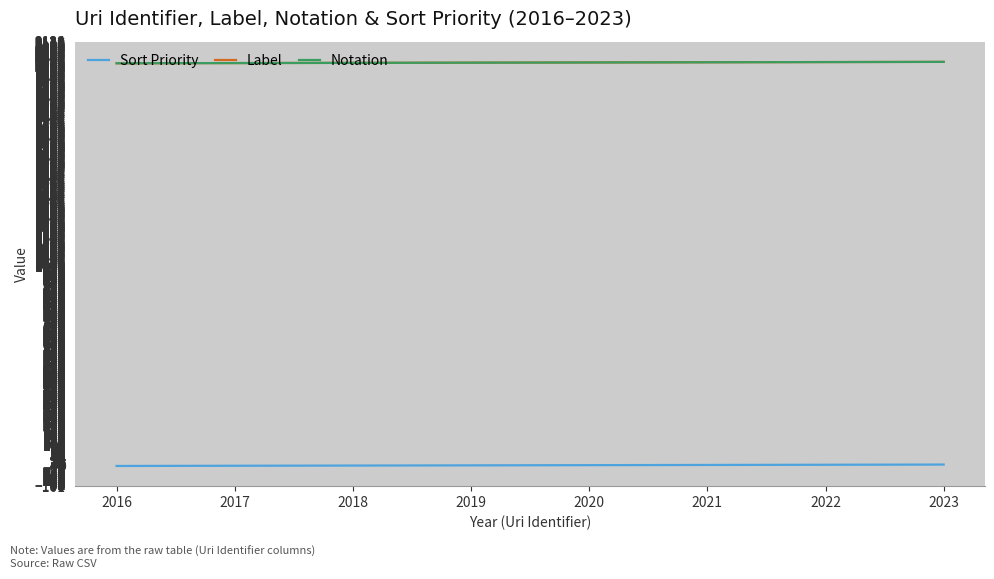

What is the sum of the Notation values at 2016 and 2022?

4038